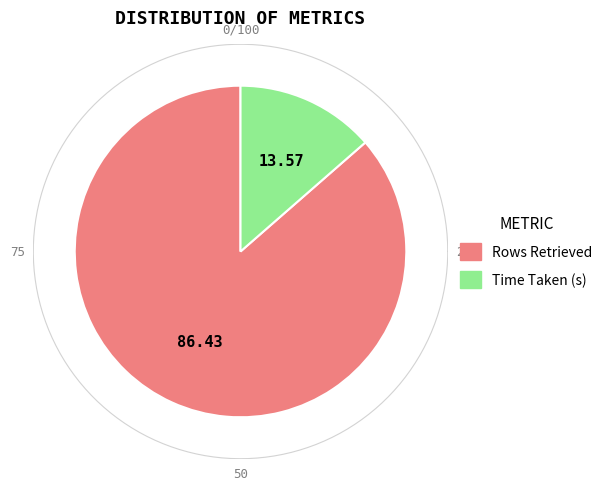

To the nearest percent, what percentage of the pie is Time Taken (s)?

14%